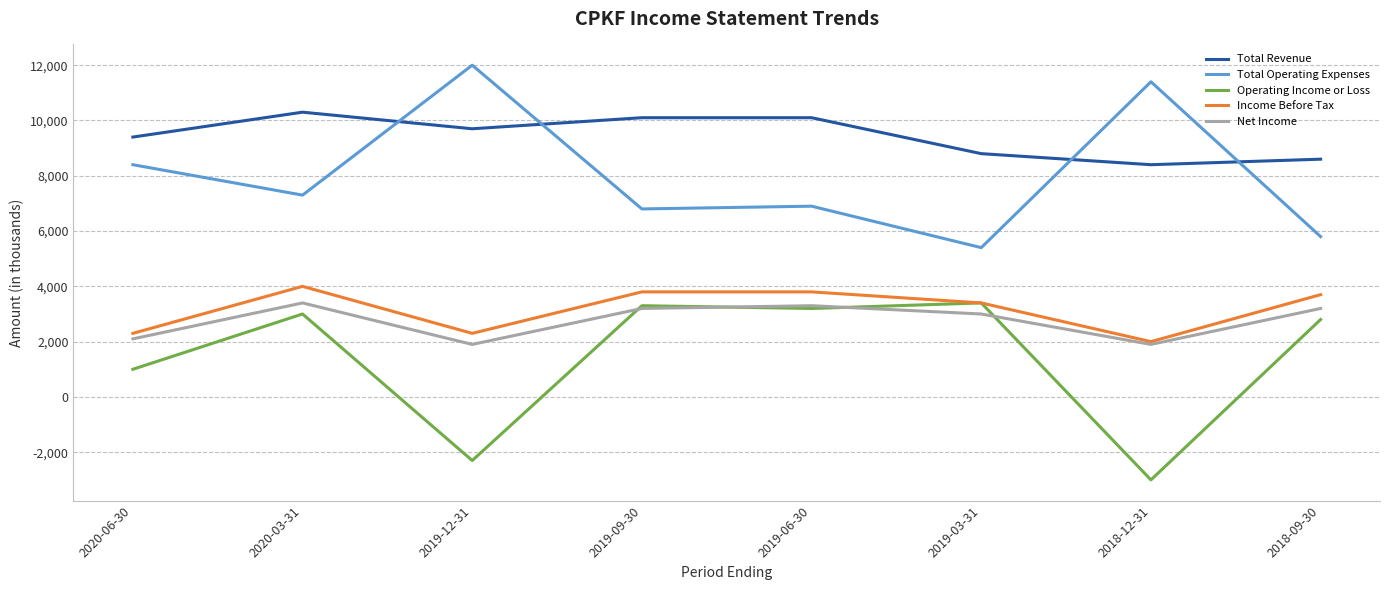

Reading right to left, what are all the values shown in this chart?

Total Revenue: 2018-09-30=8600	2018-12-31=8400	2019-03-31=8800	2019-06-30=10100	2019-09-30=10100	2019-12-31=9700	2020-03-31=10300	2020-06-30=9400
Total Operating Expenses: 2018-09-30=5800	2018-12-31=11400	2019-03-31=5400	2019-06-30=6900	2019-09-30=6800	2019-12-31=12000	2020-03-31=7300	2020-06-30=8400
Operating Income or Loss: 2018-09-30=2800	2018-12-31=-3000	2019-03-31=3400	2019-06-30=3200	2019-09-30=3300	2019-12-31=-2300	2020-03-31=3000	2020-06-30=1000
Income Before Tax: 2018-09-30=3700	2018-12-31=2000	2019-03-31=3400	2019-06-30=3800	2019-09-30=3800	2019-12-31=2300	2020-03-31=4000	2020-06-30=2300
Net Income: 2018-09-30=3200	2018-12-31=1900	2019-03-31=3000	2019-06-30=3300	2019-09-30=3200	2019-12-31=1900	2020-03-31=3400	2020-06-30=2100